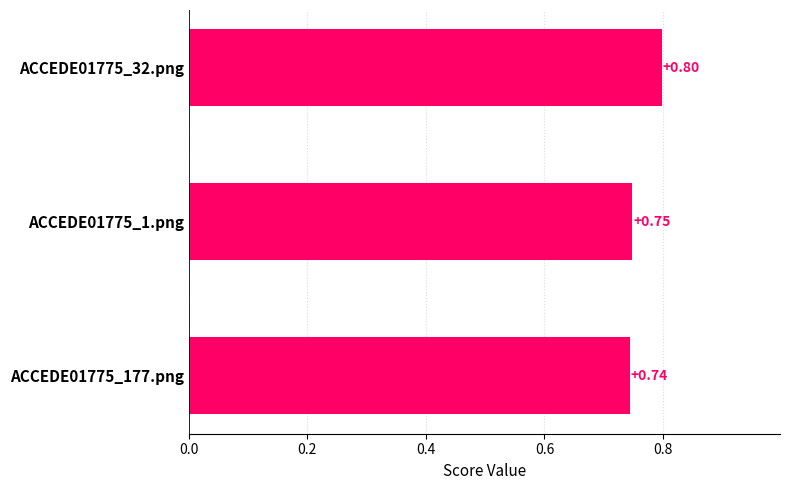

At which category does the chart reach its minimum across all series?

ACCEDE01775_177.png